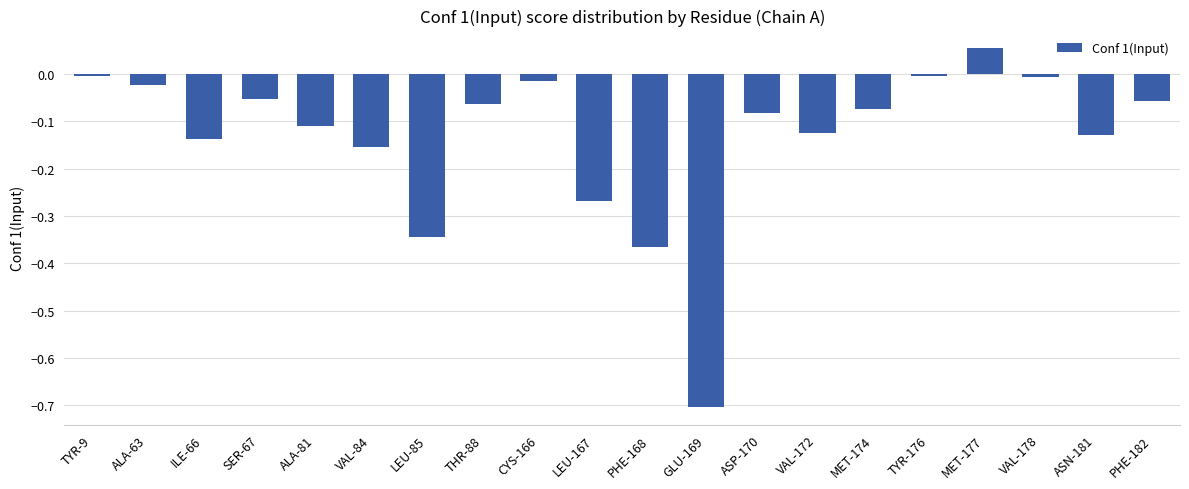

Does the chart contain stacked bars?

No